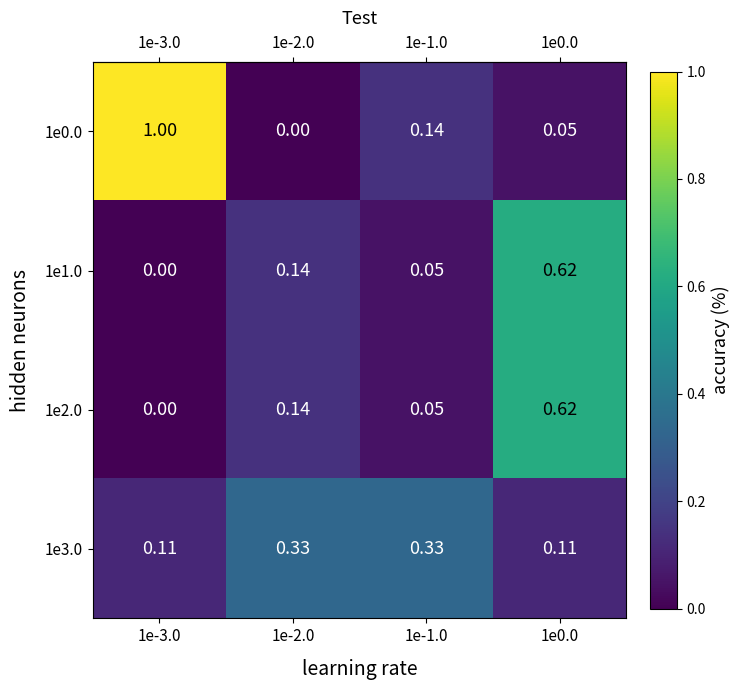

Is the value of 1e2.0 at 1e-3.0 greater than the value of 1e0.0 at 1e-3.0?

No